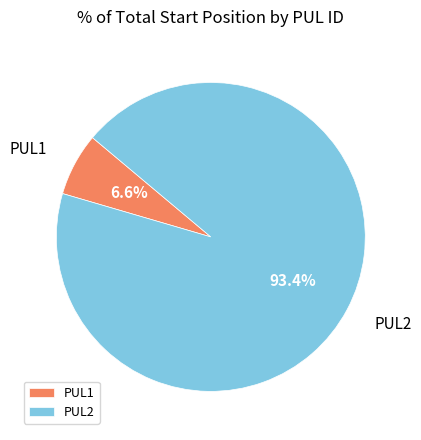

To the nearest percent, what percentage of the pie is PUL2?

93%